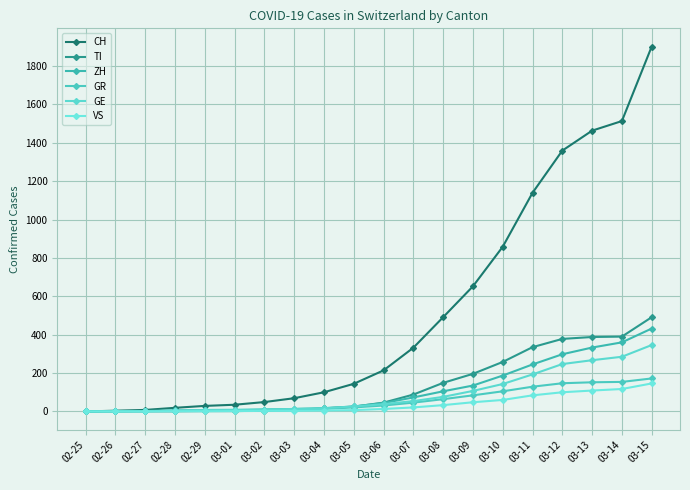

What position from the left is 03-14?

19